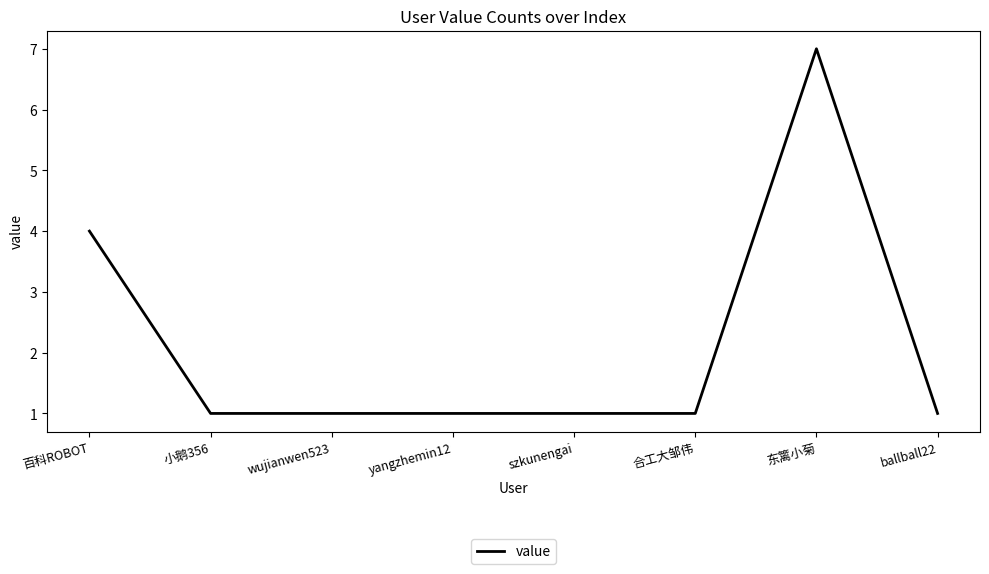

Reading left to right, list all the values displayed in this chart.

百科ROBOT=4	小鹅356=1	wujianwen523=1	yangzhemin12=1	szkunengai=1	合工大邹伟=1	东篱小菊=7	ballball22=1